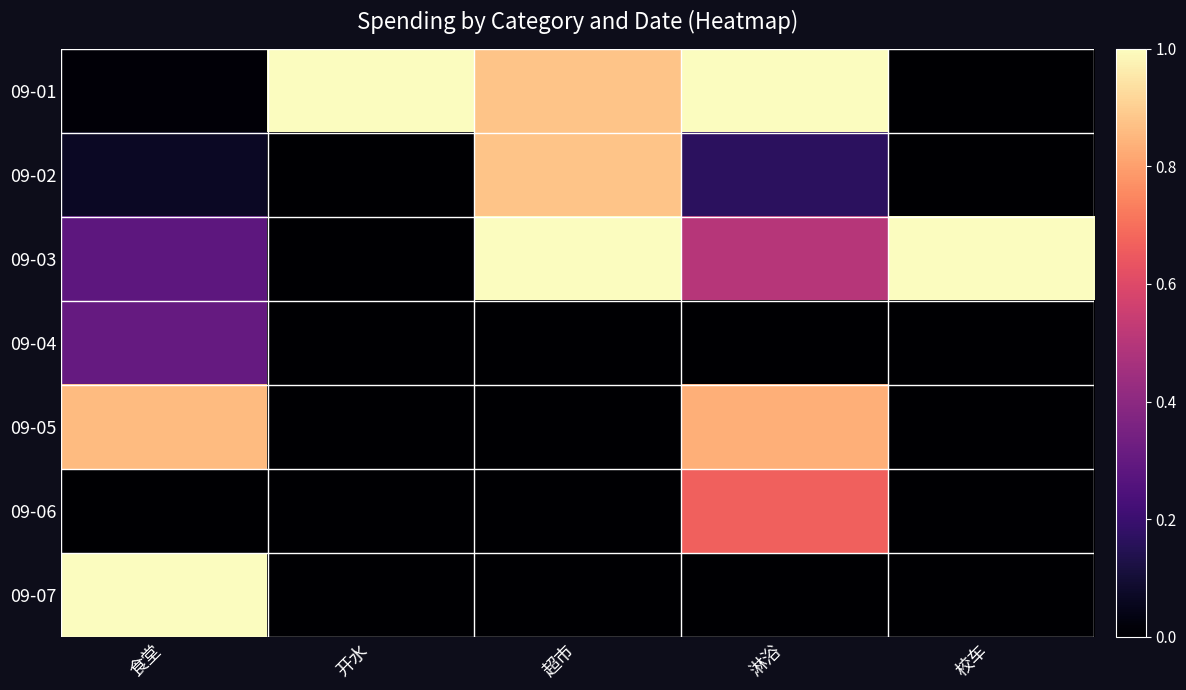

At which category is the sum across all series the highest?

淋浴